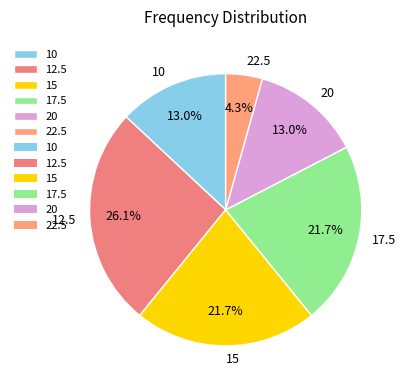

To the nearest percent, what percentage of the pie is 17.5?

22%